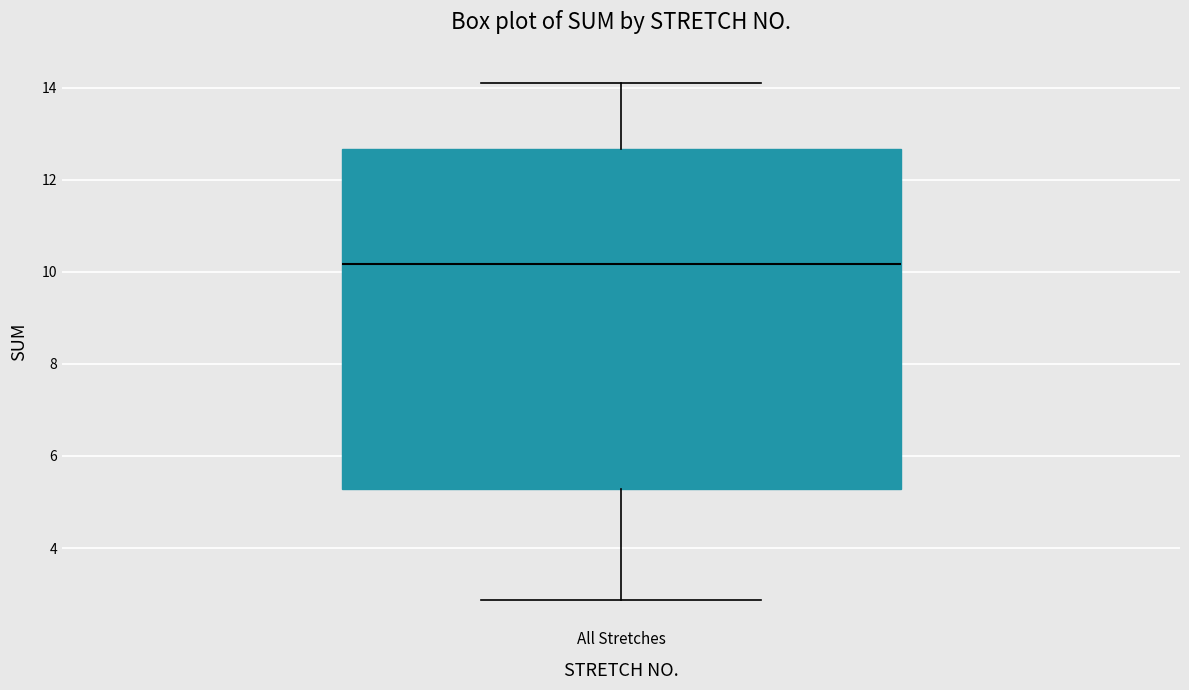

Where does the lower whisker of the box for All Stretches end on the y-axis? The values are not printed on the chart, so give them approximately, as read against the axis.

2.8